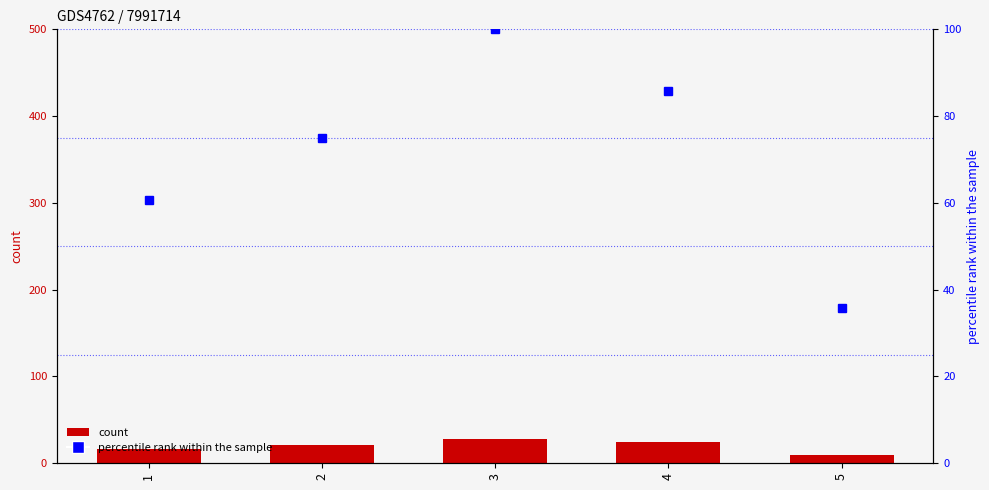

At which label does count first exceed 21?

3